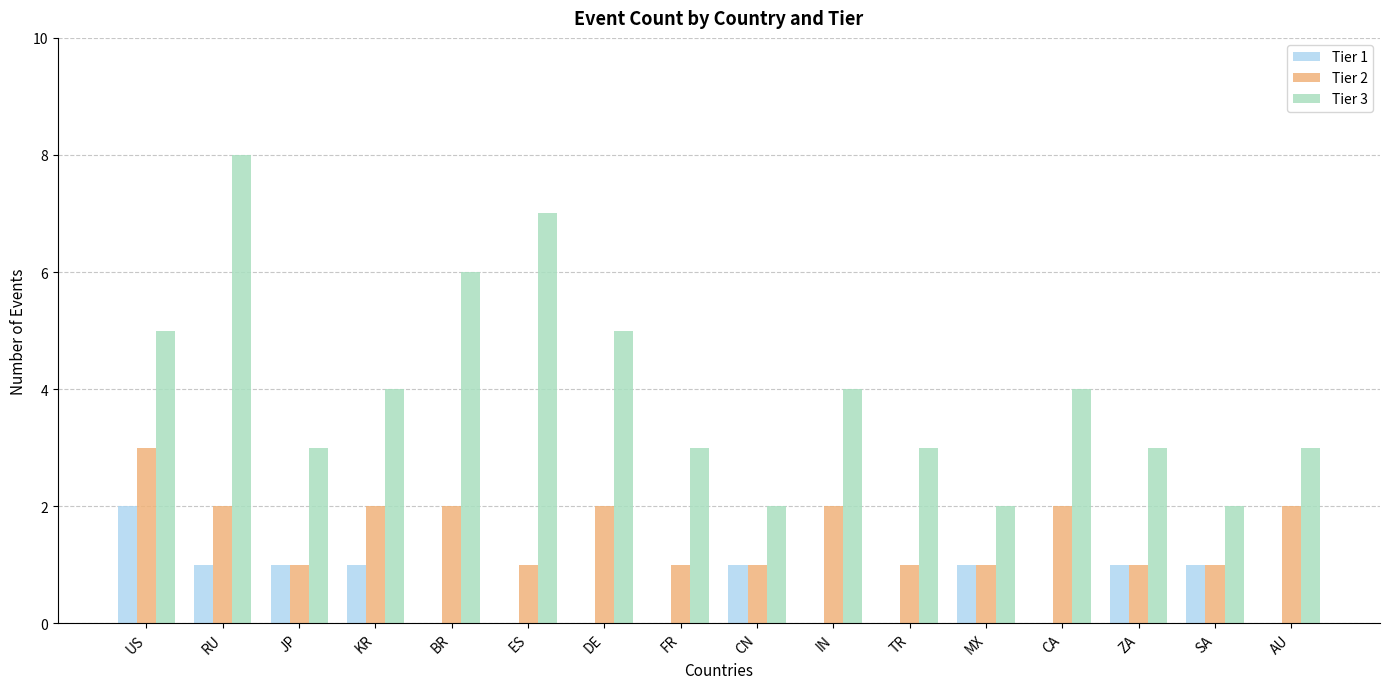

What is the average value of the Tier 3 series?

4